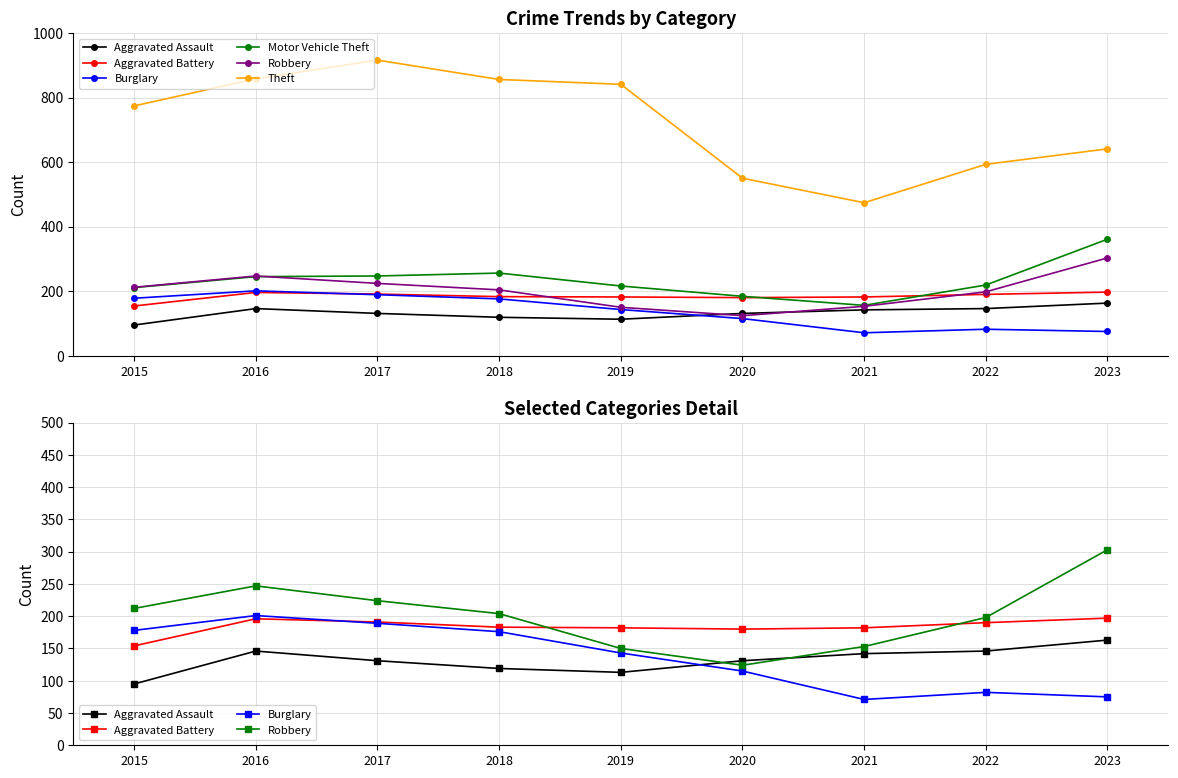

Reading left to right, extract all data points from this chart.

Aggravated Assault: 2015=95	2016=146	2017=131	2018=119	2019=113	2020=131	2021=142	2022=146	2023=163
Aggravated Battery: 2015=154	2016=196	2017=191	2018=183	2019=182	2020=180	2021=182	2022=190	2023=197
Burglary: 2015=178	2016=201	2017=189	2018=176	2019=143	2020=115	2021=71	2022=82	2023=75
Motor Vehicle Theft: 2015=211	2016=245	2017=247	2018=256	2019=216	2020=184	2021=156	2022=219	2023=361
Robbery: 2015=212	2016=247	2017=224	2018=204	2019=150	2020=124	2021=153	2022=198	2023=303
Theft: 2015=774	2016=858	2017=916	2018=856	2019=841	2020=550	2021=474	2022=593	2023=641